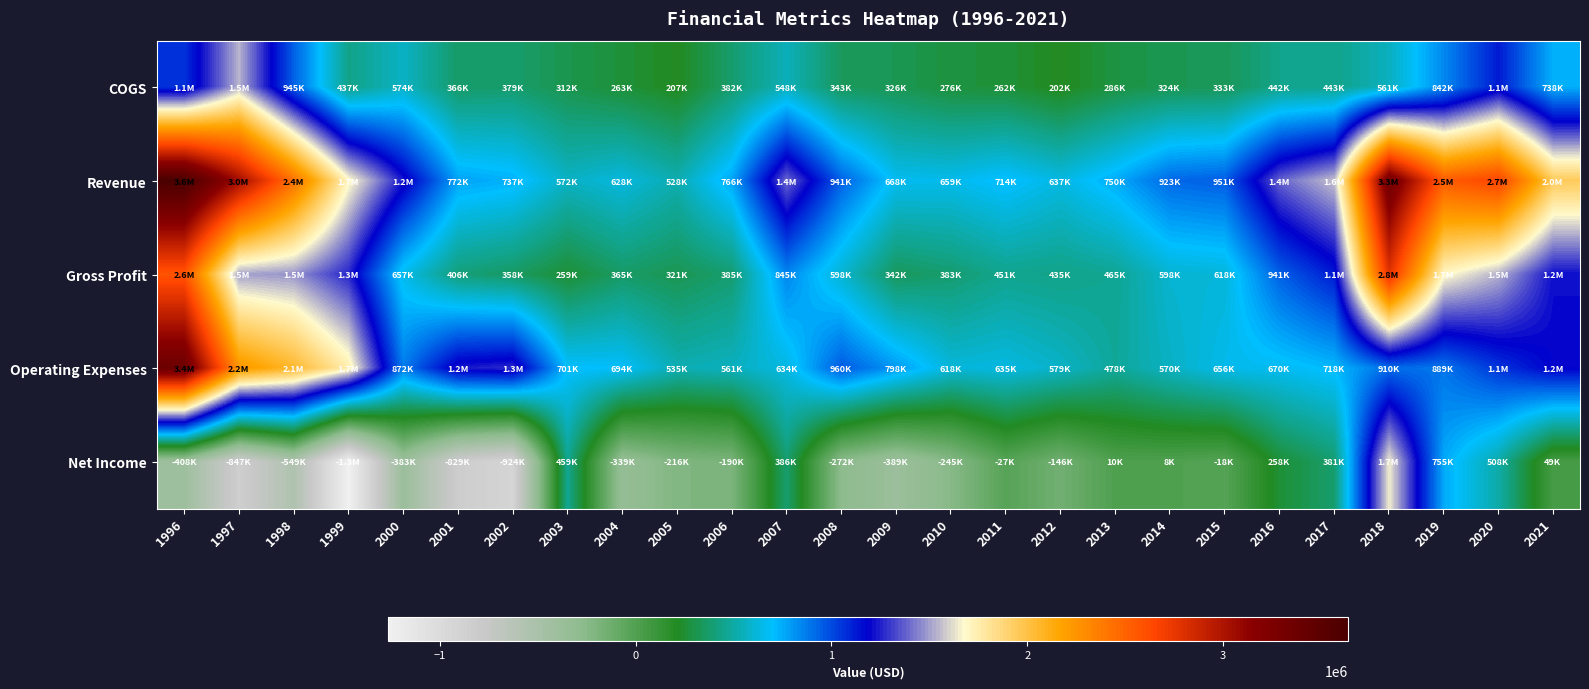

At which category is the sum across all series the highest?

1996